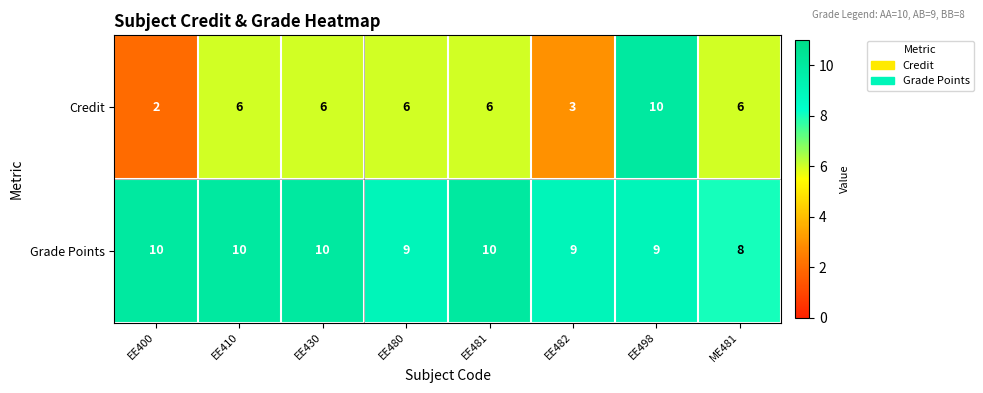

Which series has the largest total across all categories?

Grade Points